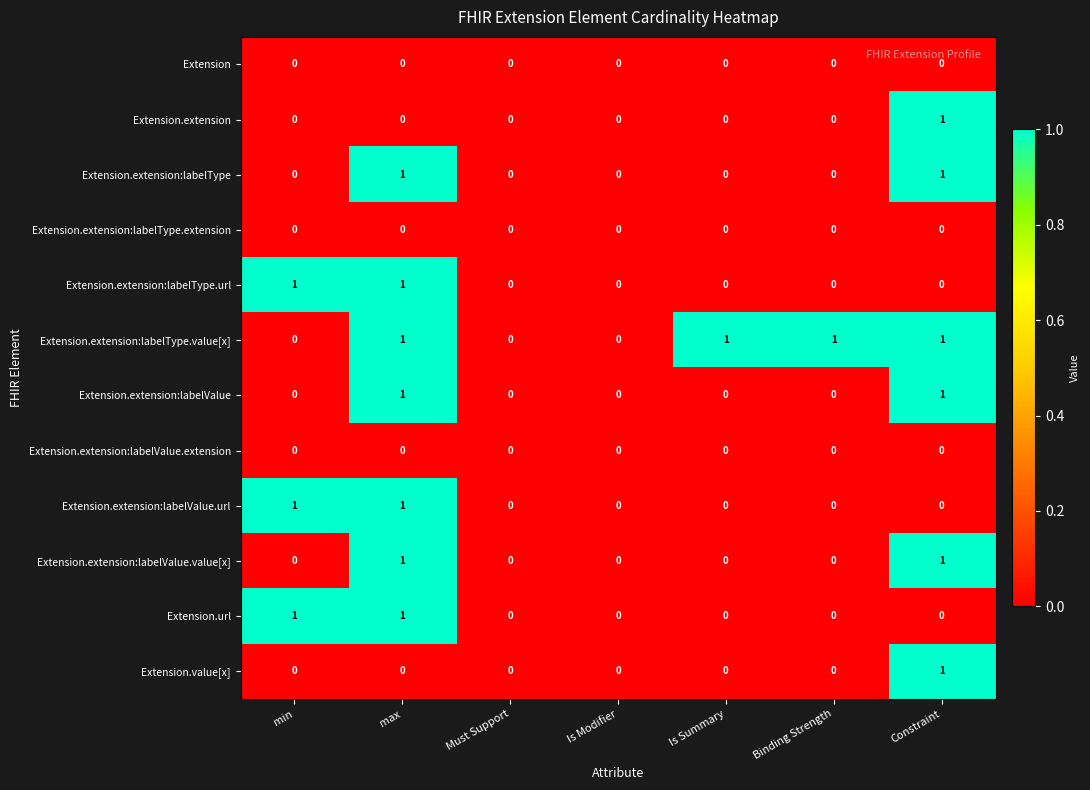

The Extension.extension series shows -1 at Must Support. True or false?

False